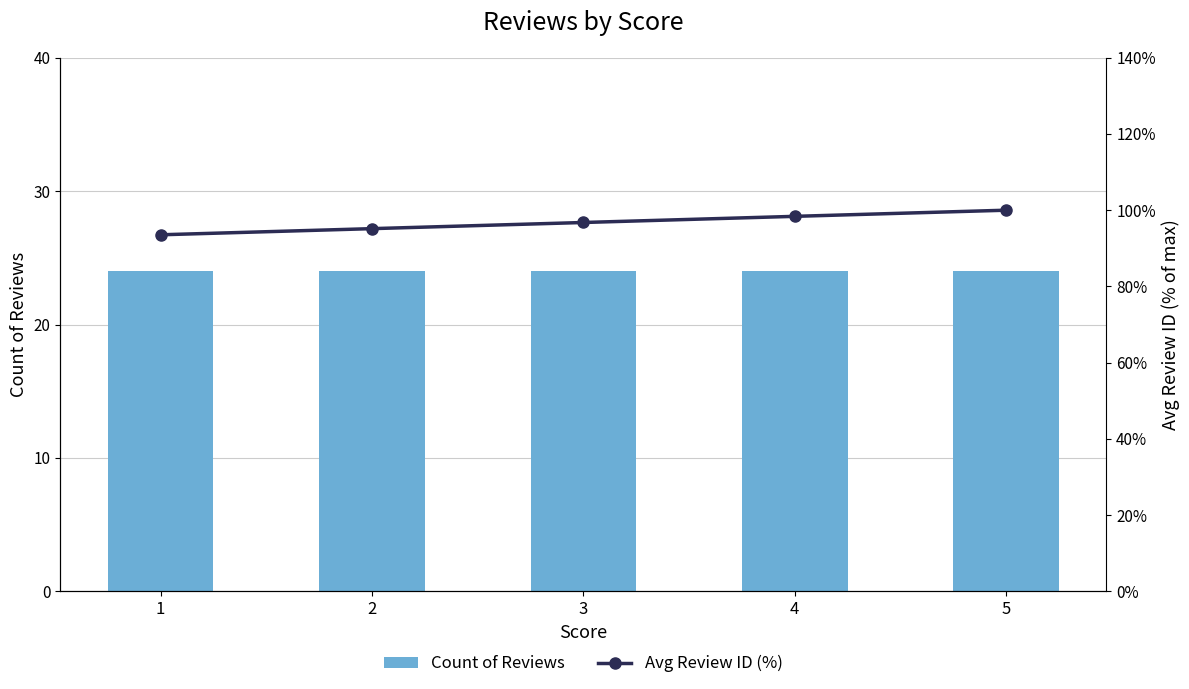

What is the smallest value displayed?

24.0